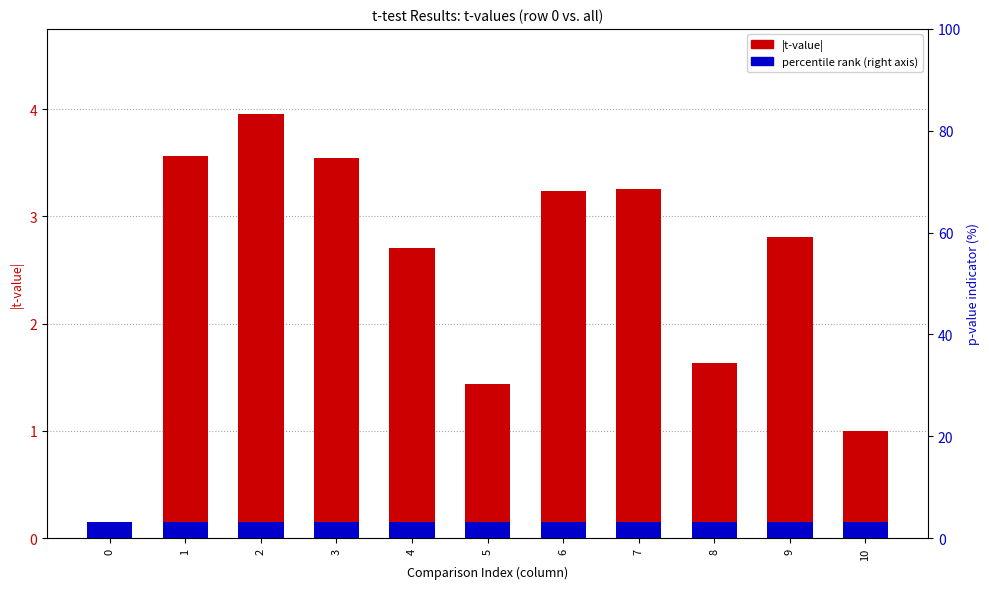

What is the average value of the |t-value| series?

2.5